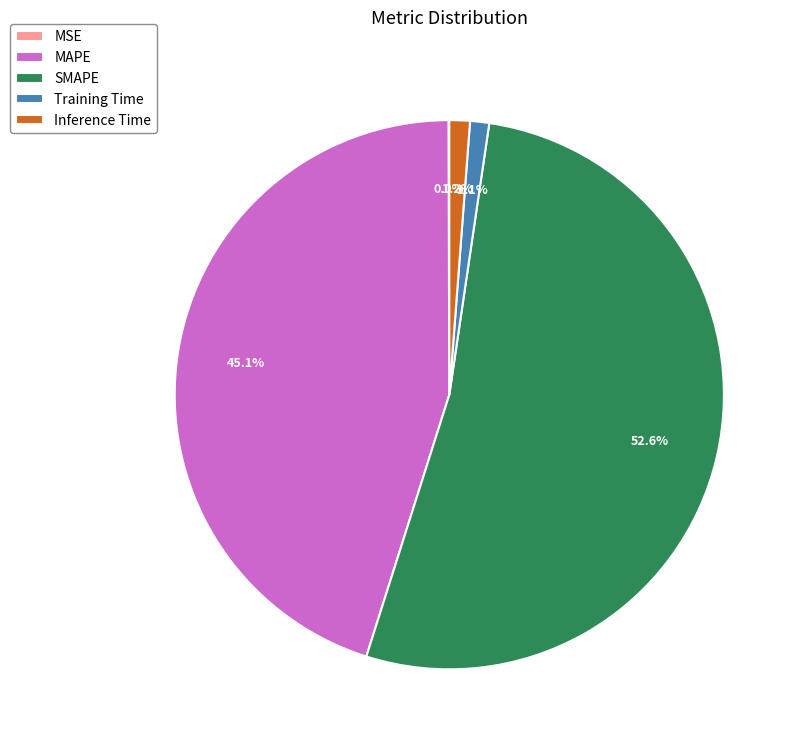

Which category has the biggest portion of the pie?

SMAPE